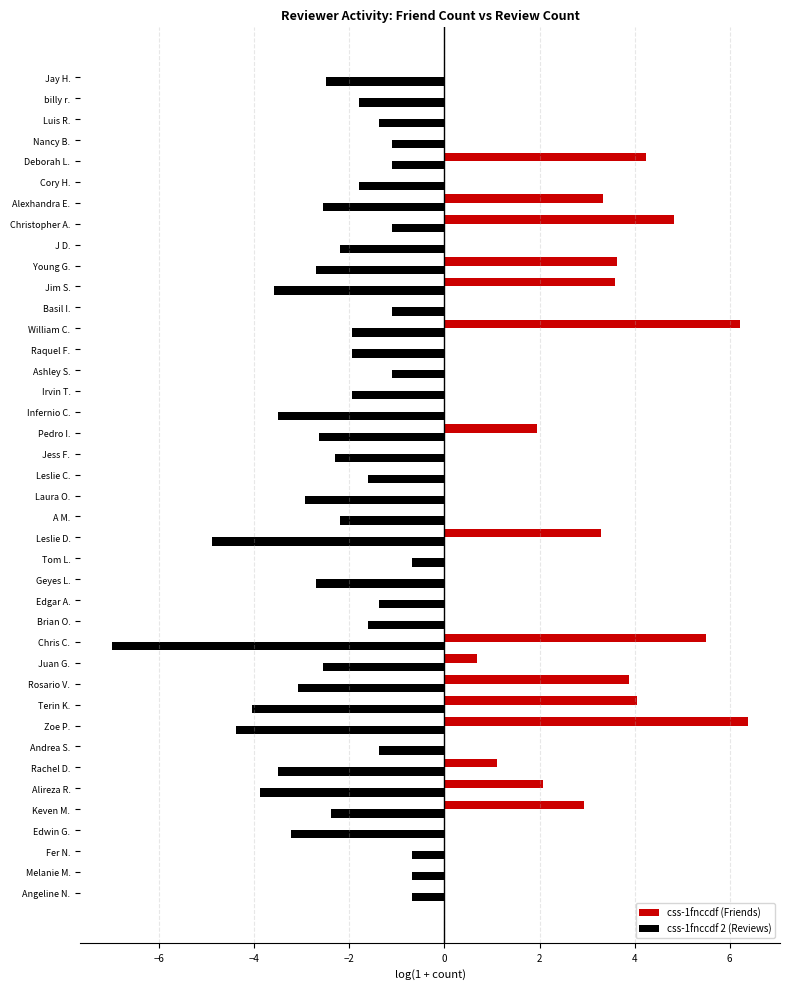

How many data points does each series have?

40